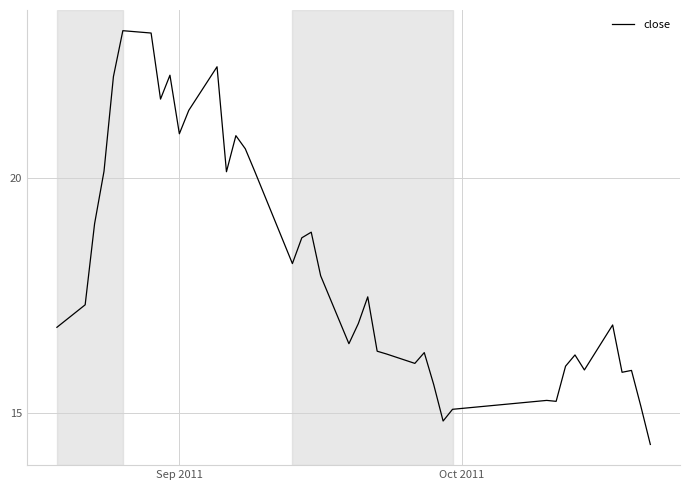

What is the difference between the maximum and minimum values?

8.8